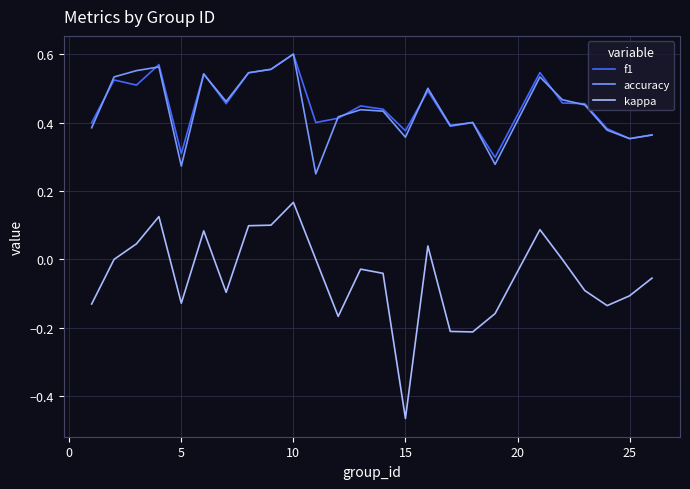

Which series has the widest spread of values?

kappa